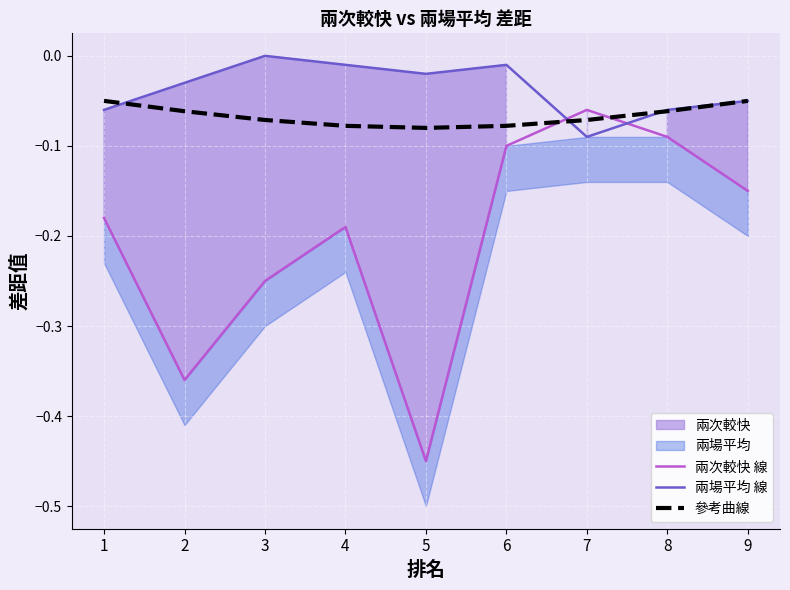

At which category is the sum across all series the highest?

6